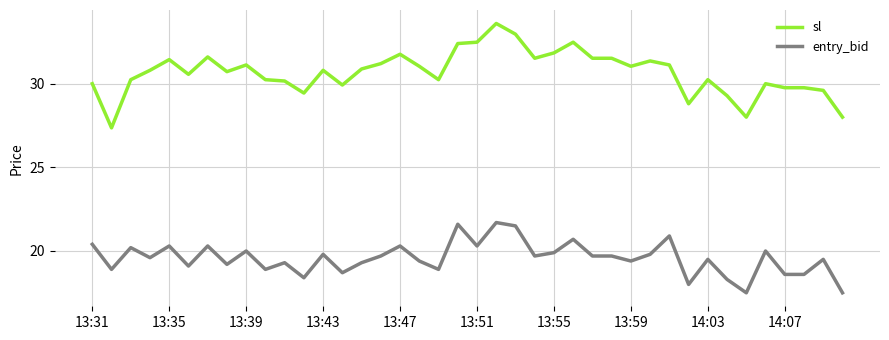

What is the lowest value of the entry_bid series?

17.5